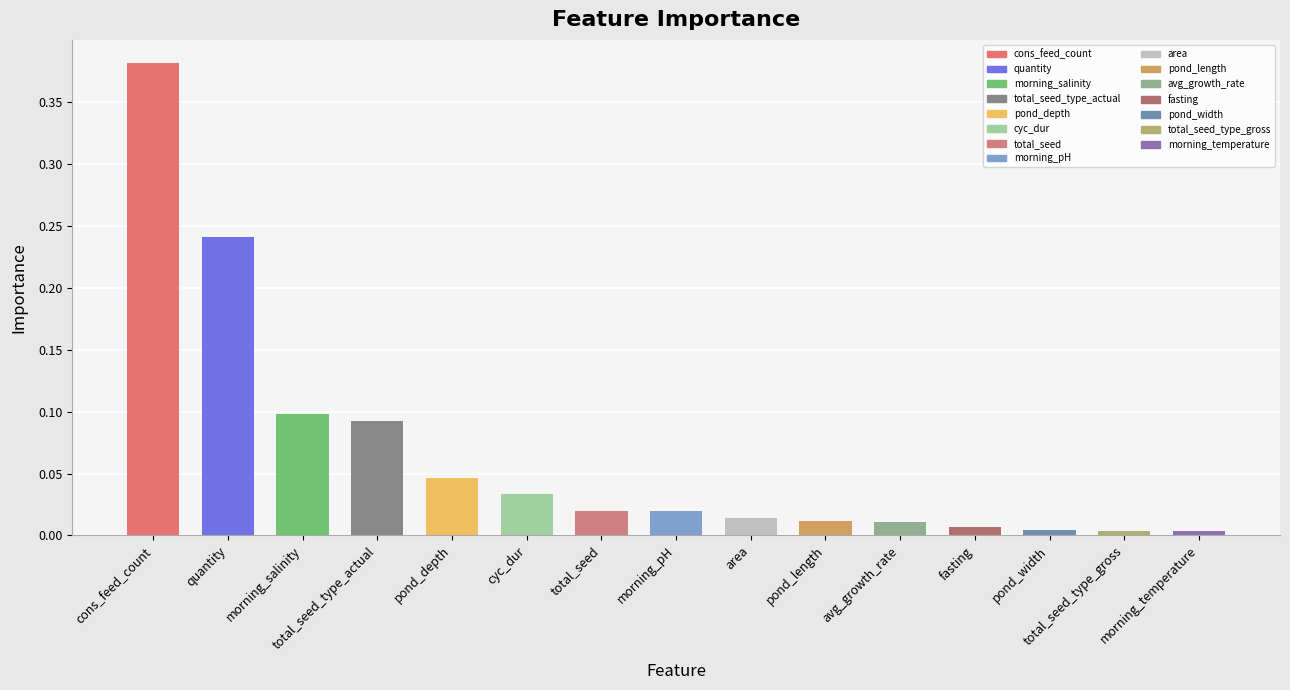

What is the sum of all values?

1.0